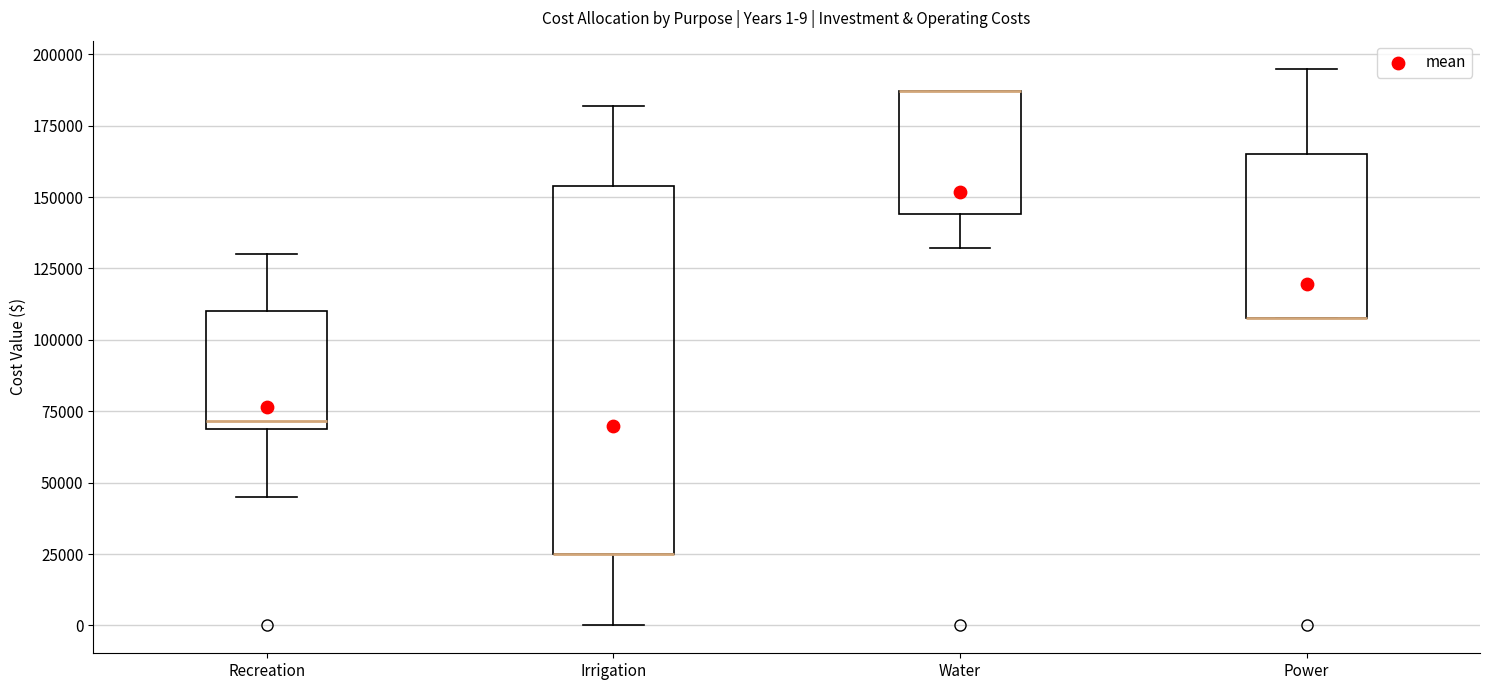

Which box is the tallest, from its lower edge to its upper edge?

Irrigation